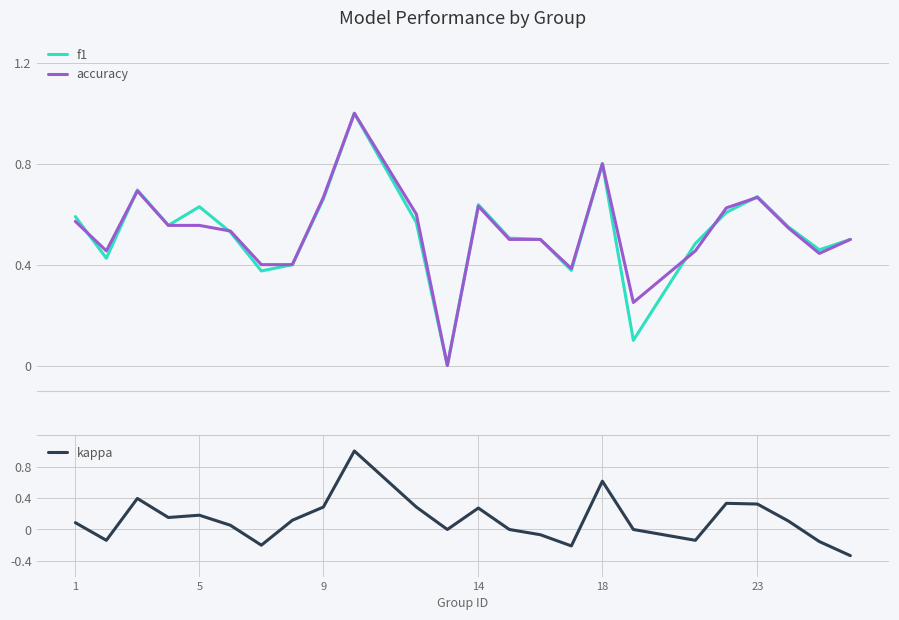

What is the highest value of the accuracy series?

1.0